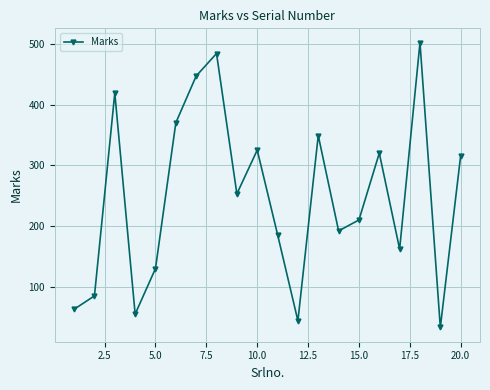

What is the average value?

247